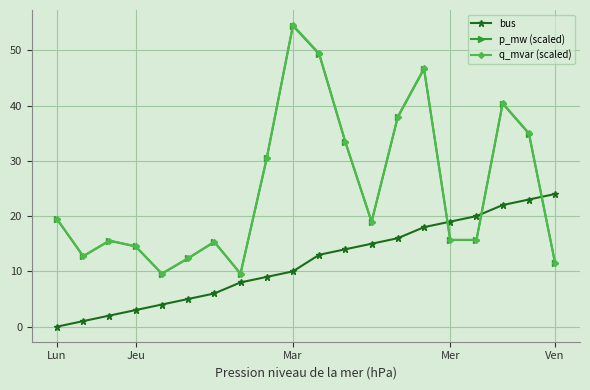

What is the value of the q_mvar (scaled) point at the 12th from the left?

33.4